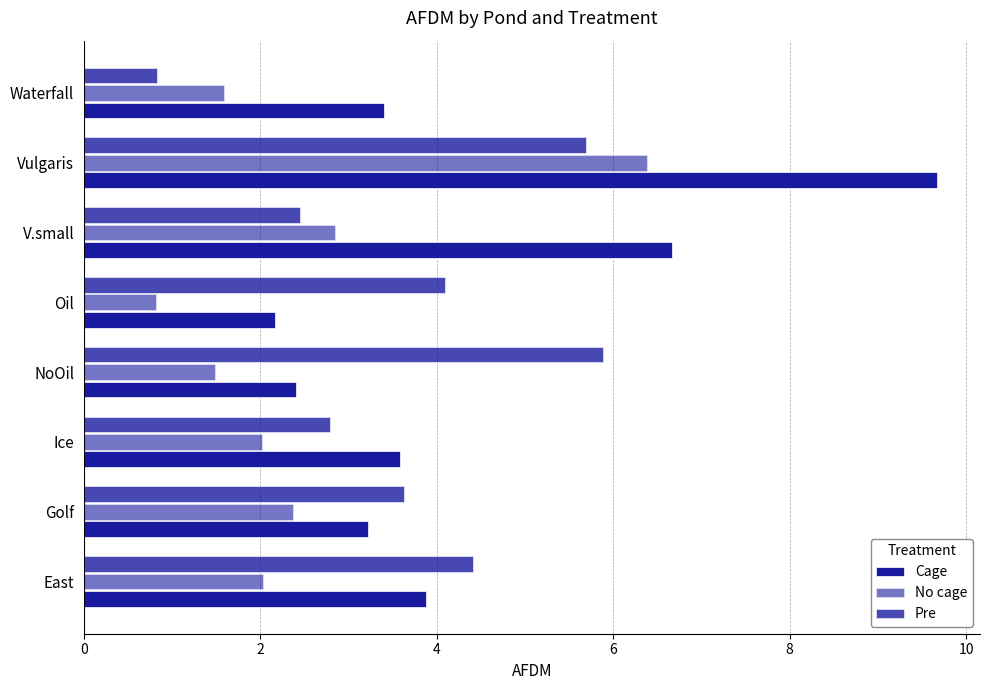

What is the average value of the Cage series?

4.4